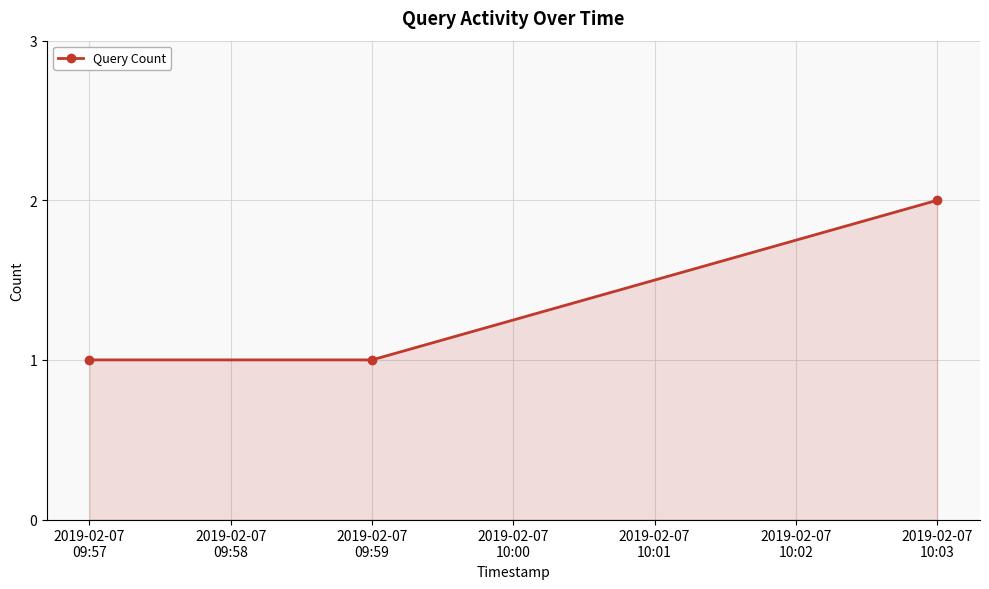

Count the number of data series in this chart.

1